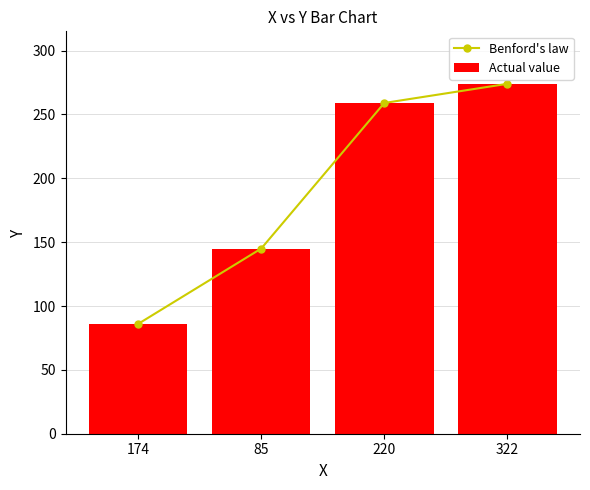

What is the maximum value shown in the chart?

274